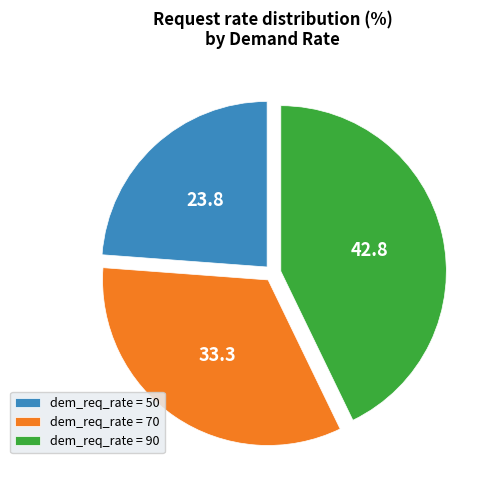

Between dem_req_rate = 90 and dem_req_rate = 50, which is larger?

dem_req_rate = 90